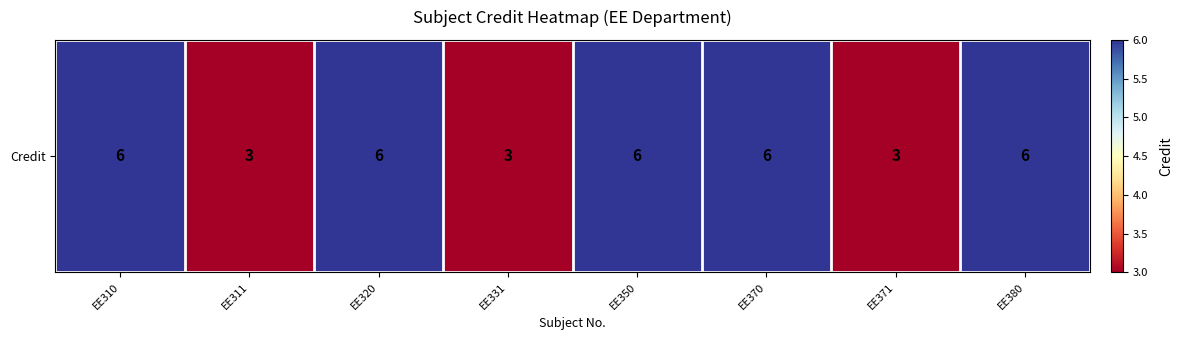

What is the minimum value shown in the chart?

3